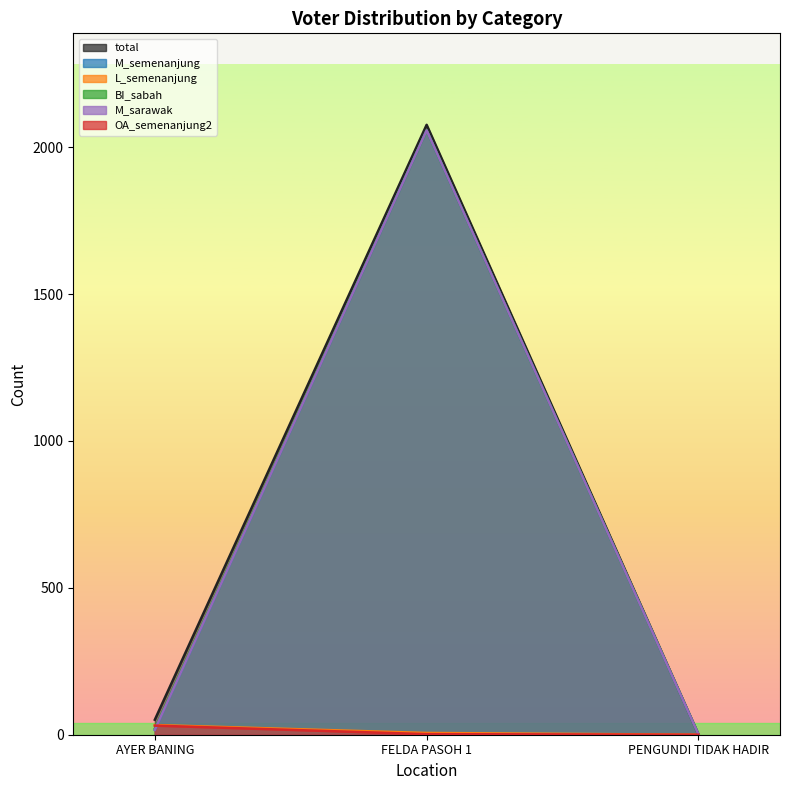

Between PENGUNDI TIDAK HADIR and FELDA PASOH 1, which is larger?

FELDA PASOH 1